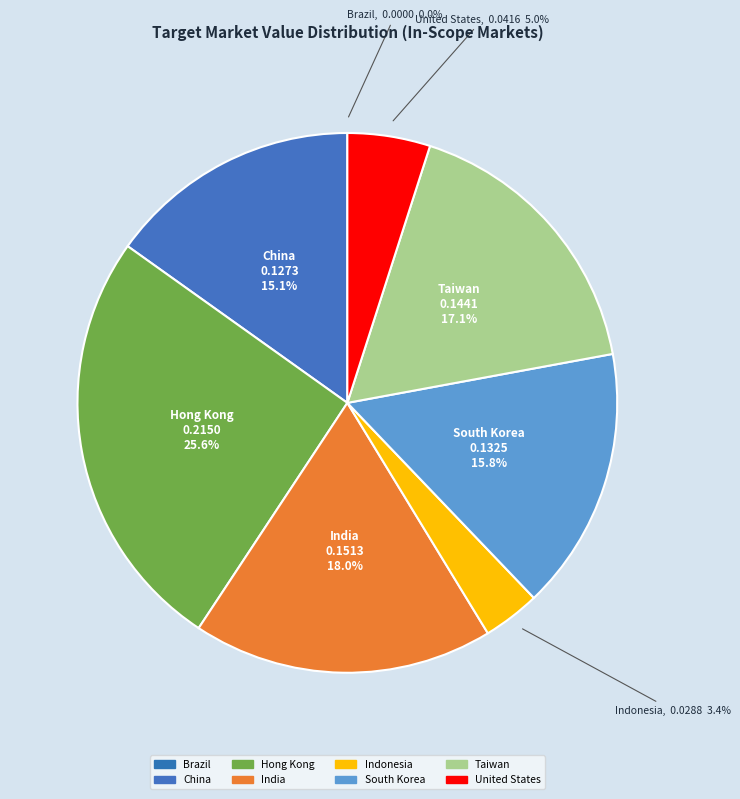

Count the number of slices in the pie.

8